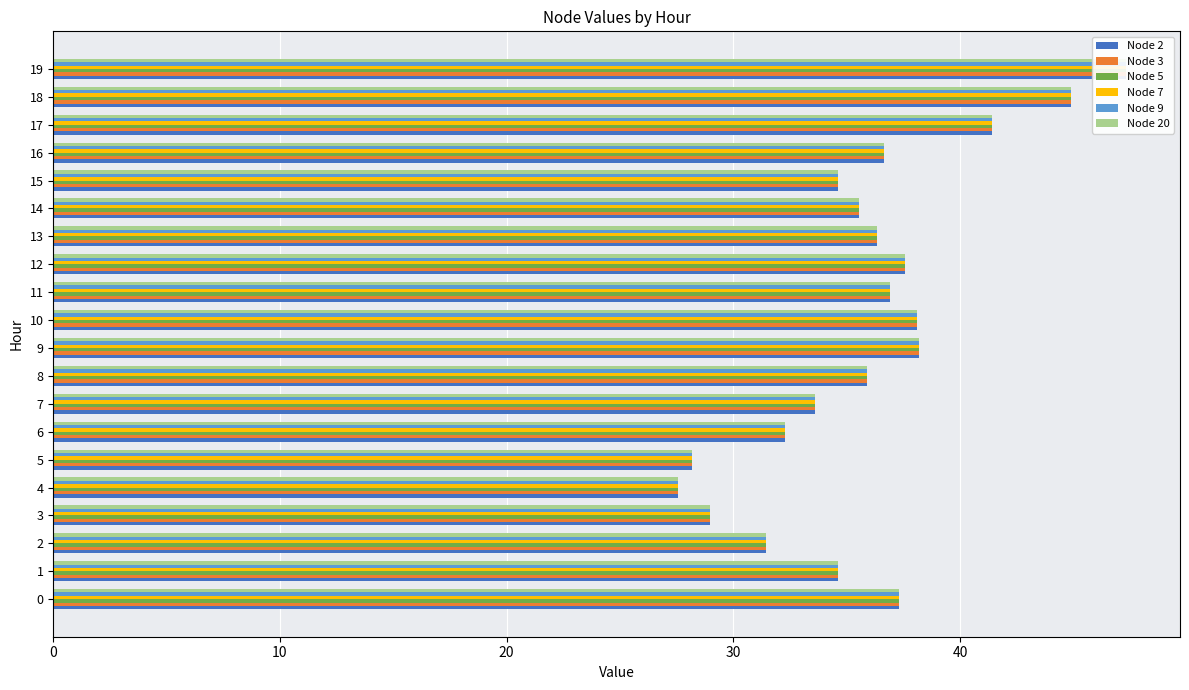

Does the chart contain stacked bars?

No